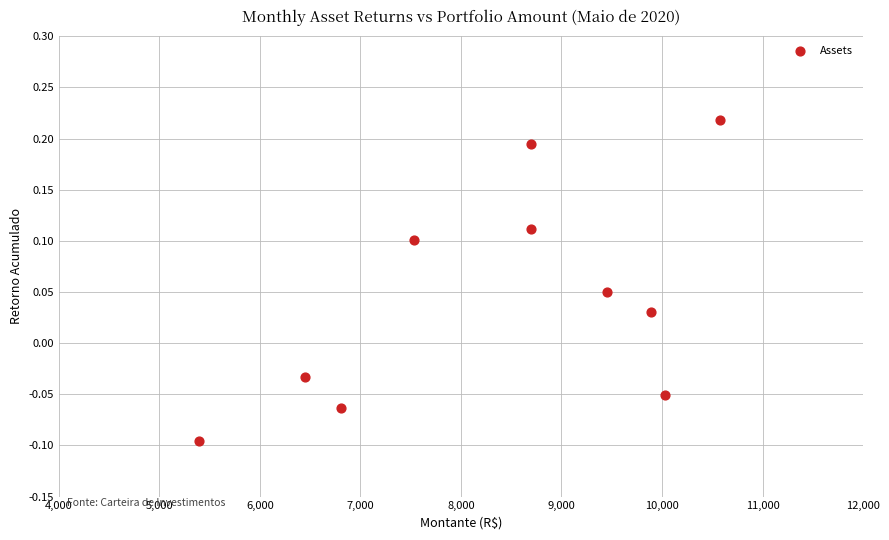

What is the range of Y values (max minus min)?

0.3